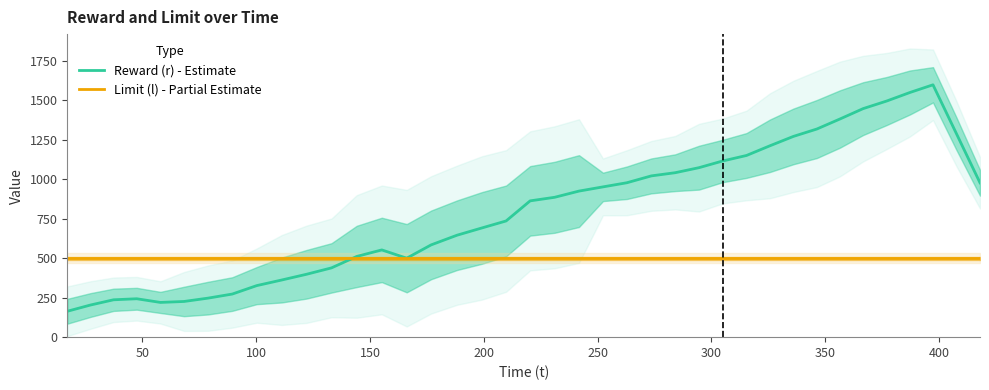

What is the highest value of the Limit (l) - Partial Estimate series?

500.0